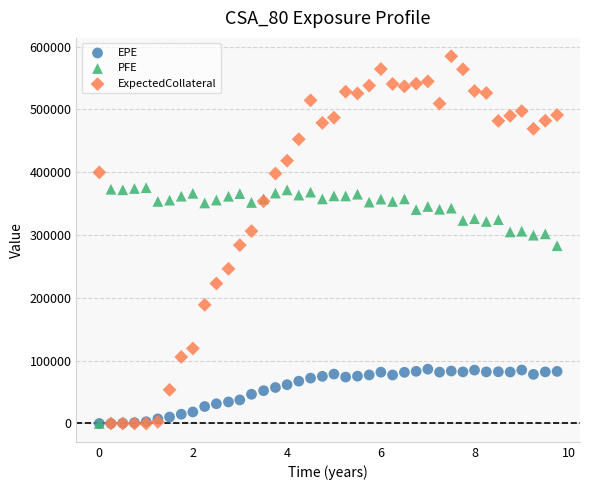

Which series has the largest Y range (max minus min)?

ExpectedCollateral